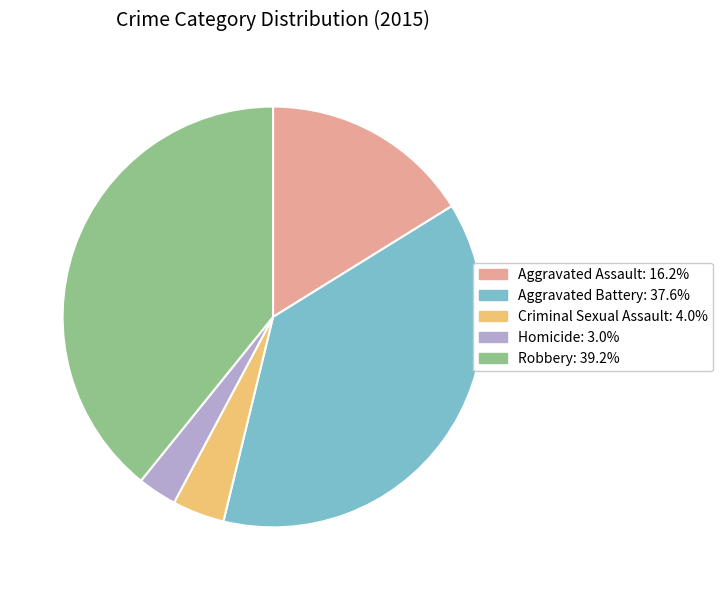

Count the number of slices in the pie.

5